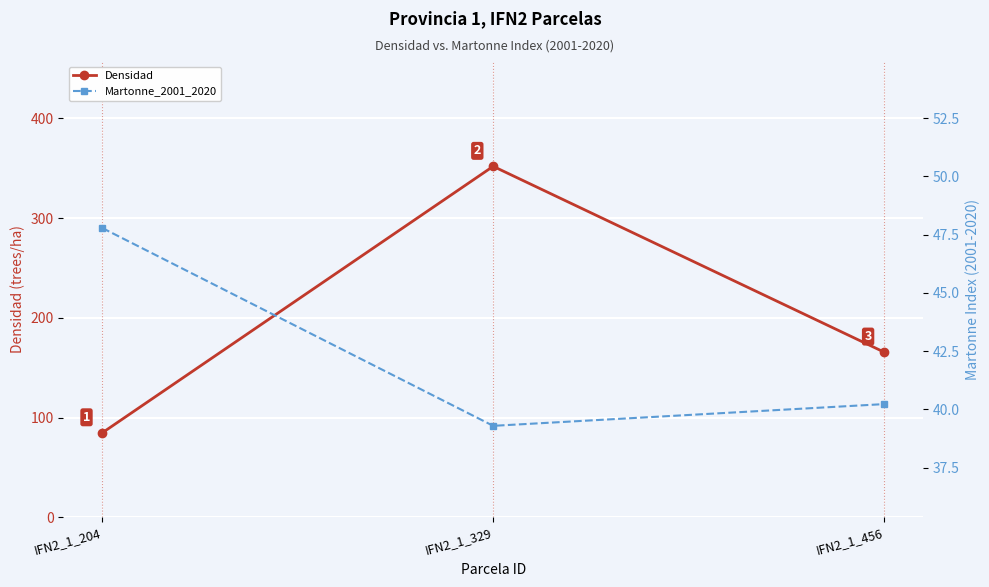

How many data points does each series have?

3